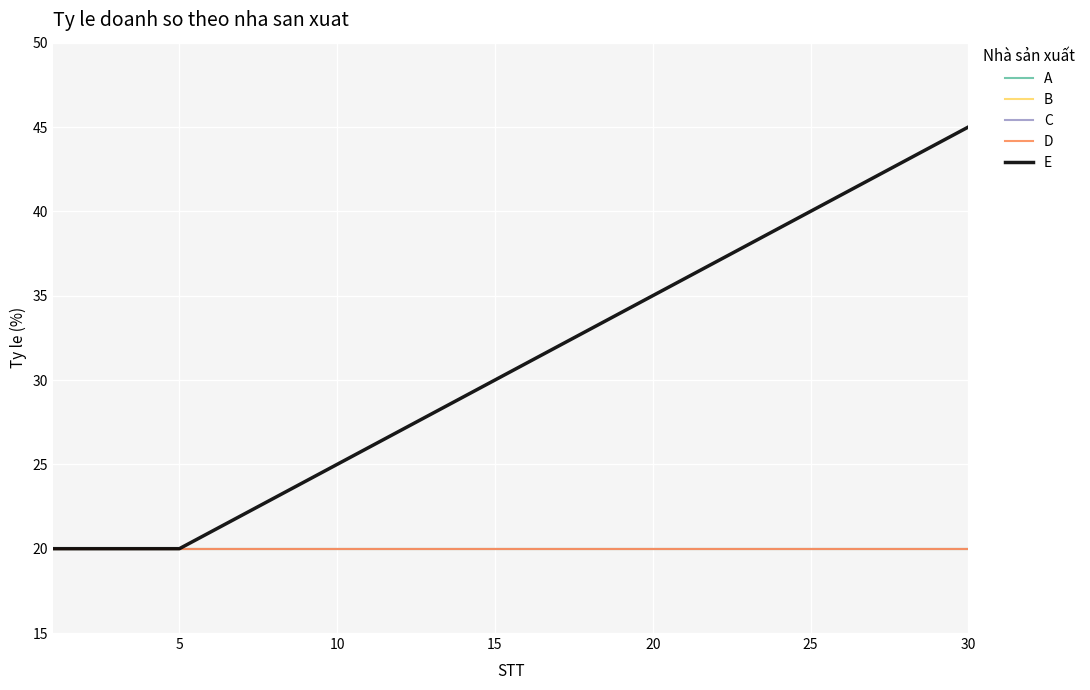

Does the chart display data point markers on the line(s)?

No